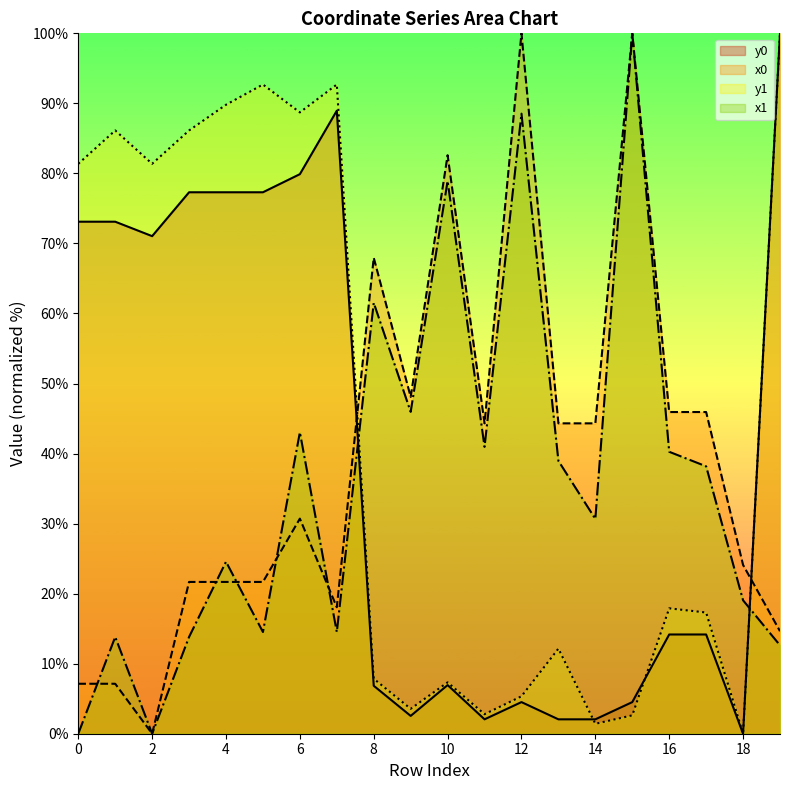

How many values in the y1 series are below 17?

9